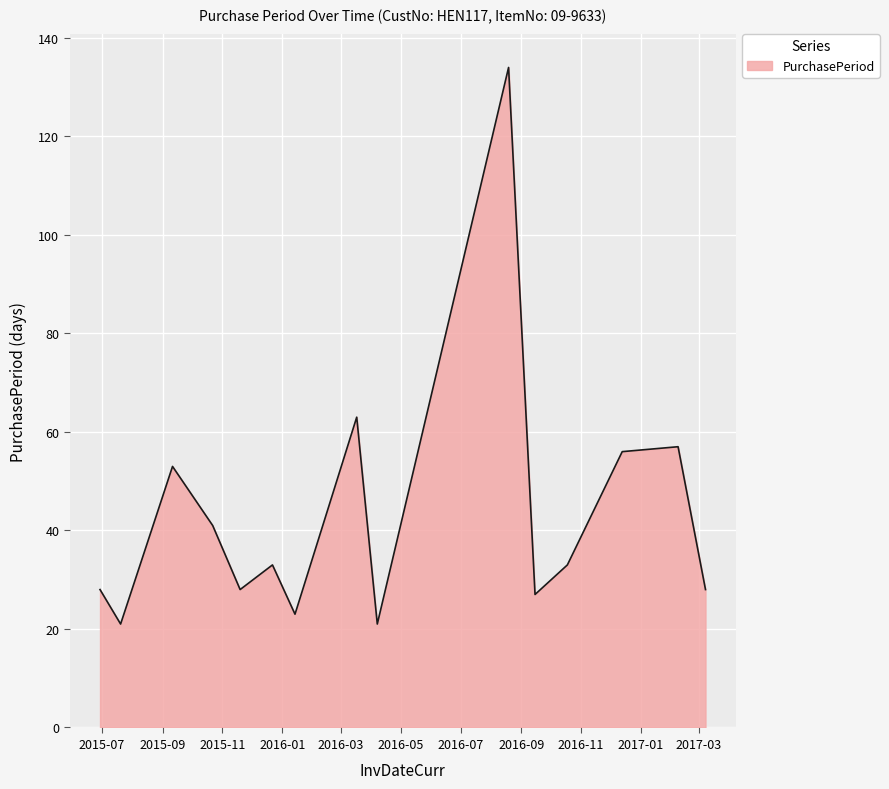

What is the difference between the maximum and minimum values?

113